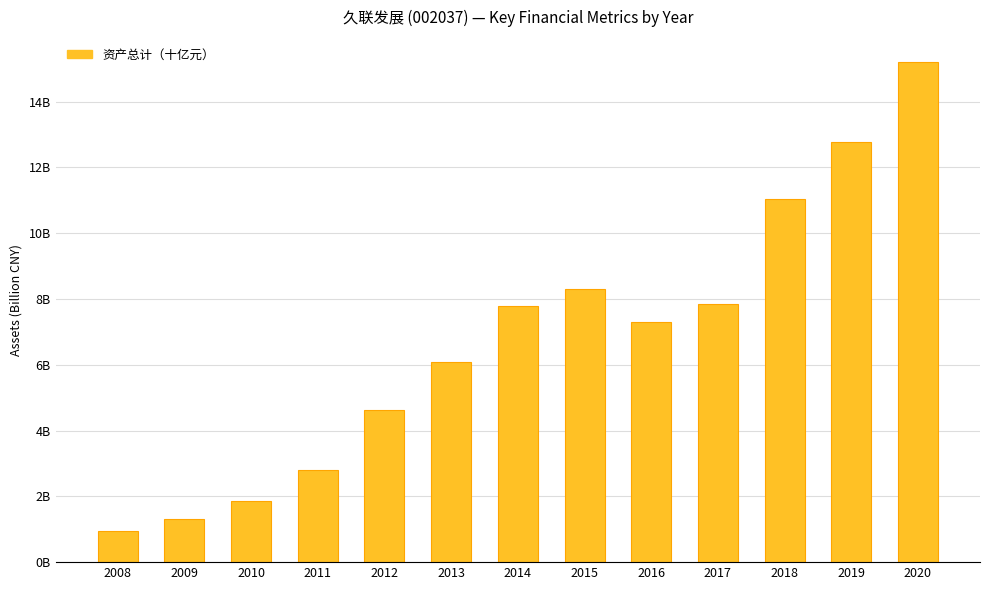

Reading right to left, extract all data points from this chart.

2020=15.2	2019=12.8	2018=11.0	2017=7.8	2016=7.3	2015=8.3	2014=7.8	2013=6.1	2012=4.6	2011=2.8	2010=1.9	2009=1.3	2008=0.9